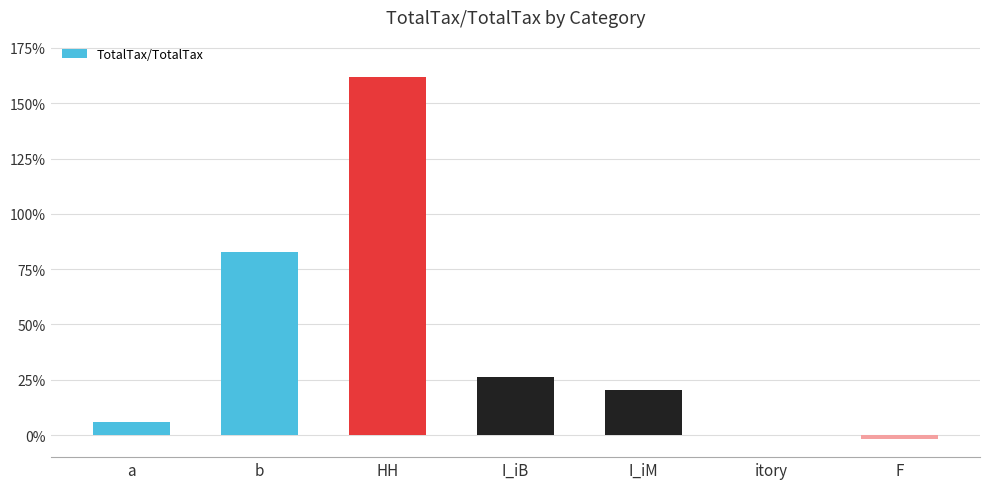

What is the greatest value displayed?

1.6